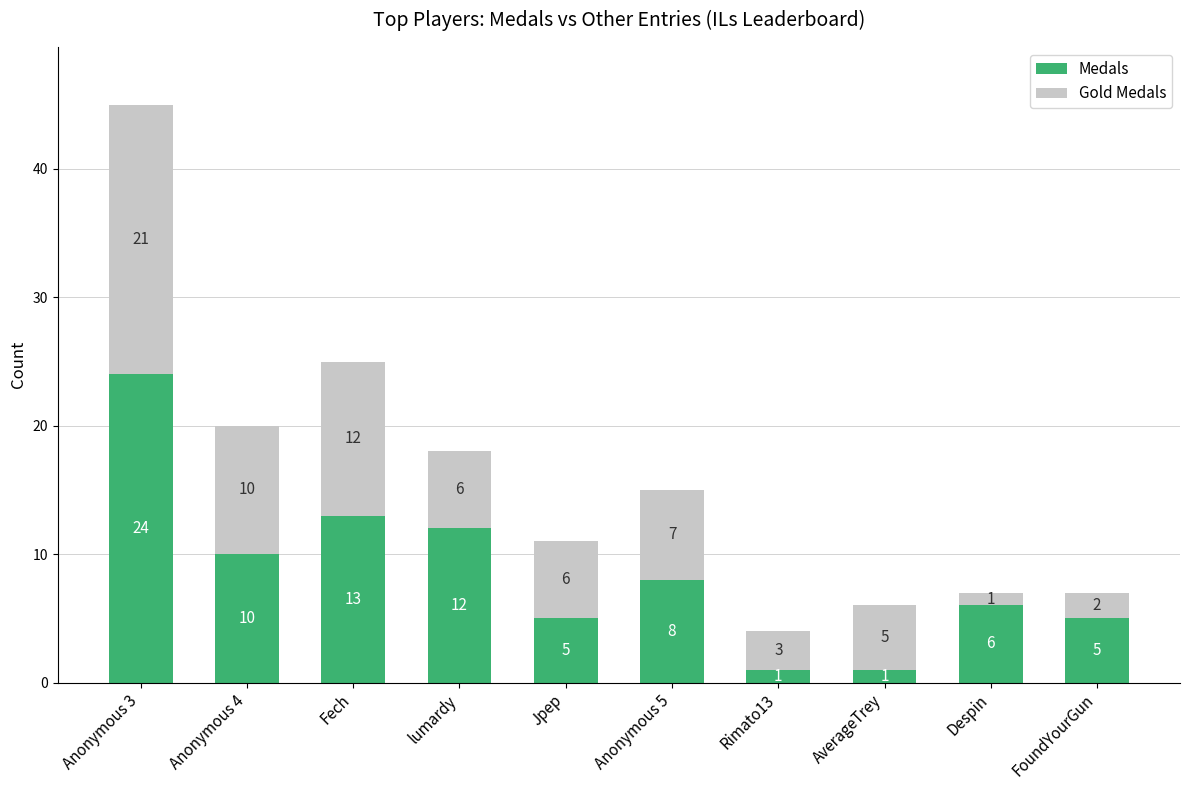

What is the difference between the second highest and second lowest values in the Medals series?

12